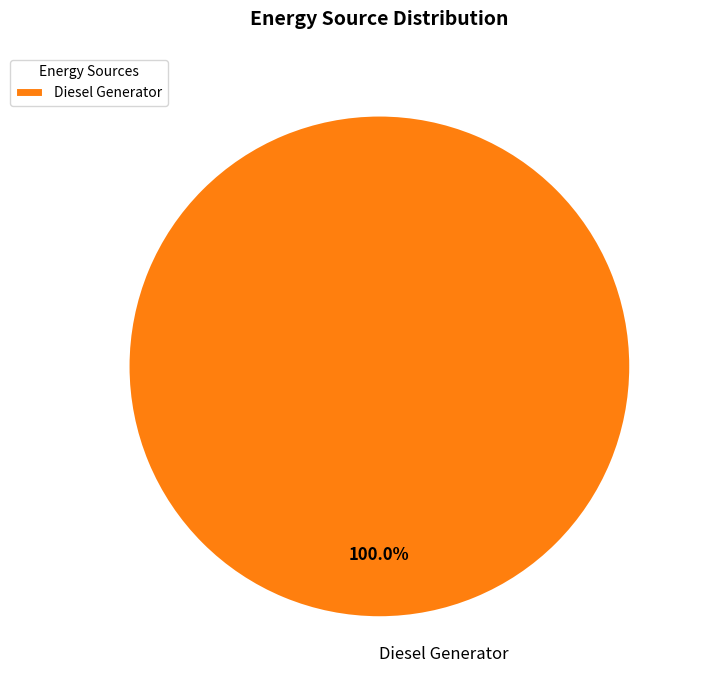

How many segments does this pie chart have?

1